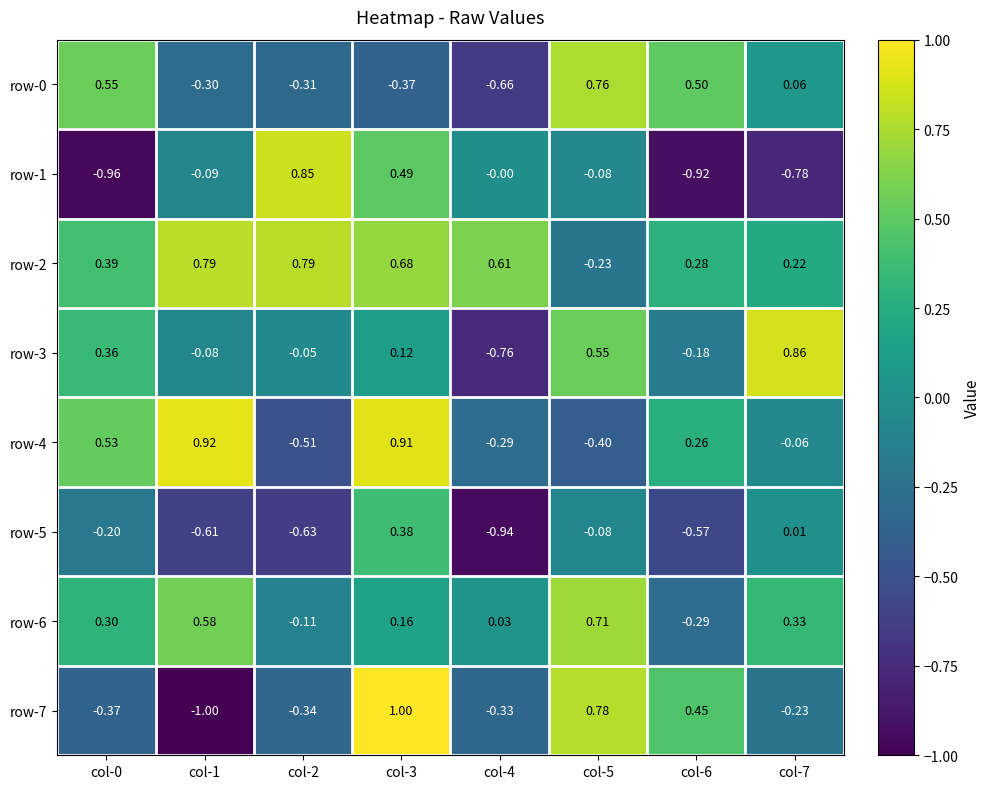

Reading left to right, list all the values displayed in this chart.

row-0: col-0=0.6	col-1=-0.3	col-2=-0.3	col-3=-0.4	col-4=-0.7	col-5=0.8	col-6=0.5	col-7=0.1
row-1: col-0=-1.0	col-1=-0.1	col-2=0.8	col-3=0.5	col-4=-0.0	col-5=-0.1	col-6=-0.9	col-7=-0.8
row-2: col-0=0.4	col-1=0.8	col-2=0.8	col-3=0.7	col-4=0.6	col-5=-0.2	col-6=0.3	col-7=0.2
row-3: col-0=0.4	col-1=-0.1	col-2=-0.1	col-3=0.1	col-4=-0.8	col-5=0.6	col-6=-0.2	col-7=0.9
row-4: col-0=0.5	col-1=0.9	col-2=-0.5	col-3=0.9	col-4=-0.3	col-5=-0.4	col-6=0.3	col-7=-0.1
row-5: col-0=-0.2	col-1=-0.6	col-2=-0.6	col-3=0.4	col-4=-0.9	col-5=-0.1	col-6=-0.6	col-7=0.0
row-6: col-0=0.3	col-1=0.6	col-2=-0.1	col-3=0.2	col-4=0.0	col-5=0.7	col-6=-0.3	col-7=0.3
row-7: col-0=-0.4	col-1=-1.0	col-2=-0.3	col-3=1.0	col-4=-0.3	col-5=0.8	col-6=0.5	col-7=-0.2